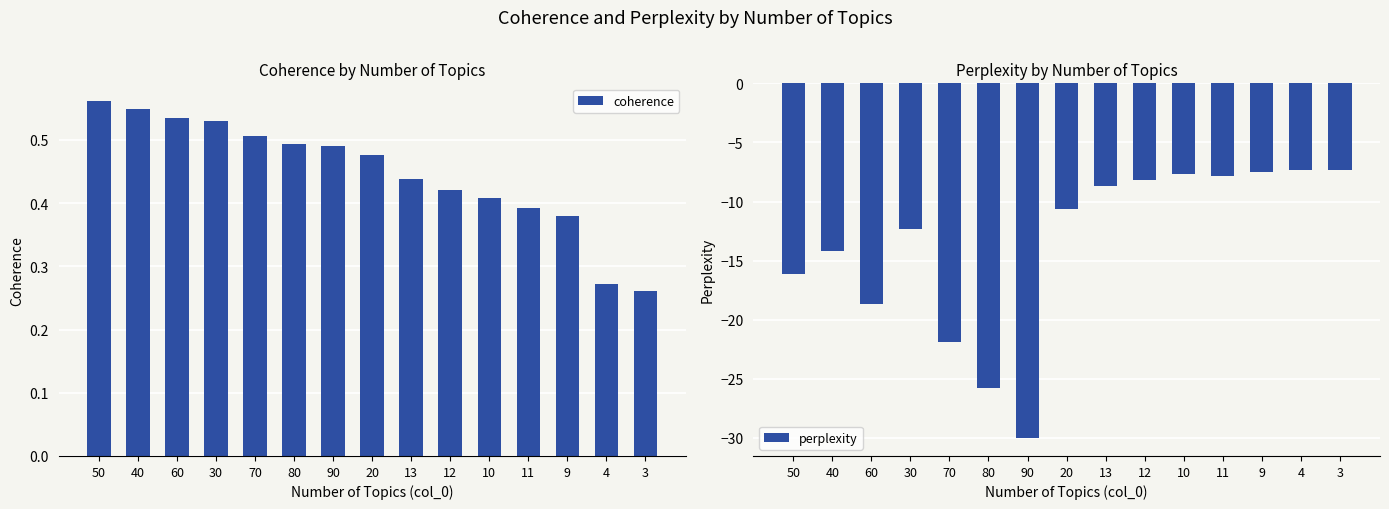

Which series has the largest total across all categories?

coherence